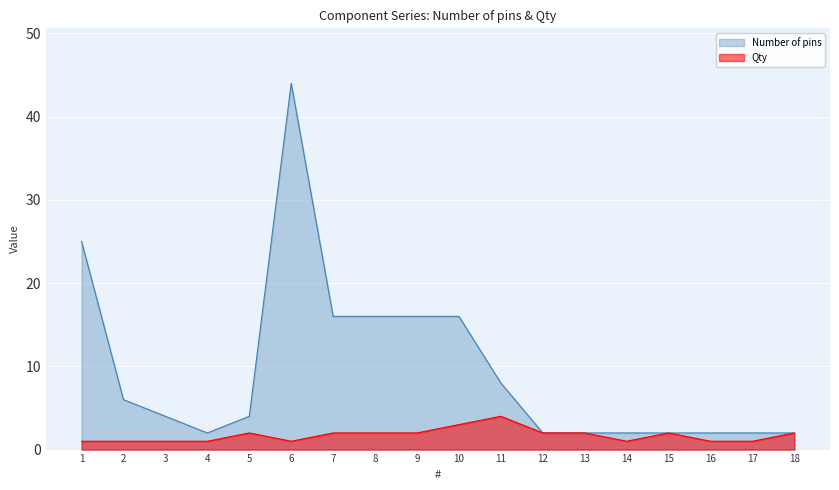

At which category is the sum across all series the highest?

6